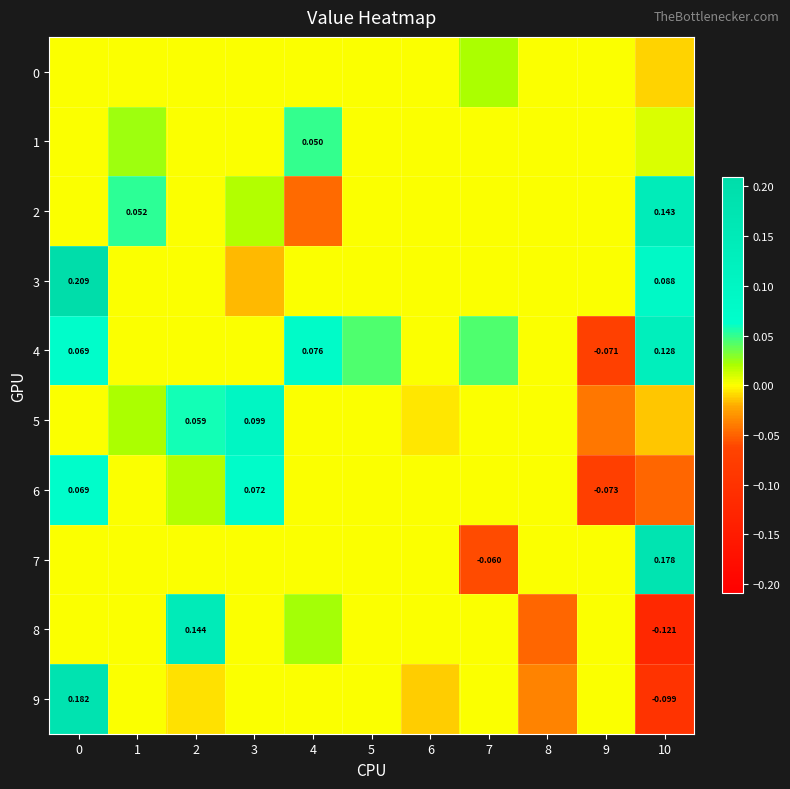

How many data points in 8 are above 0?

2